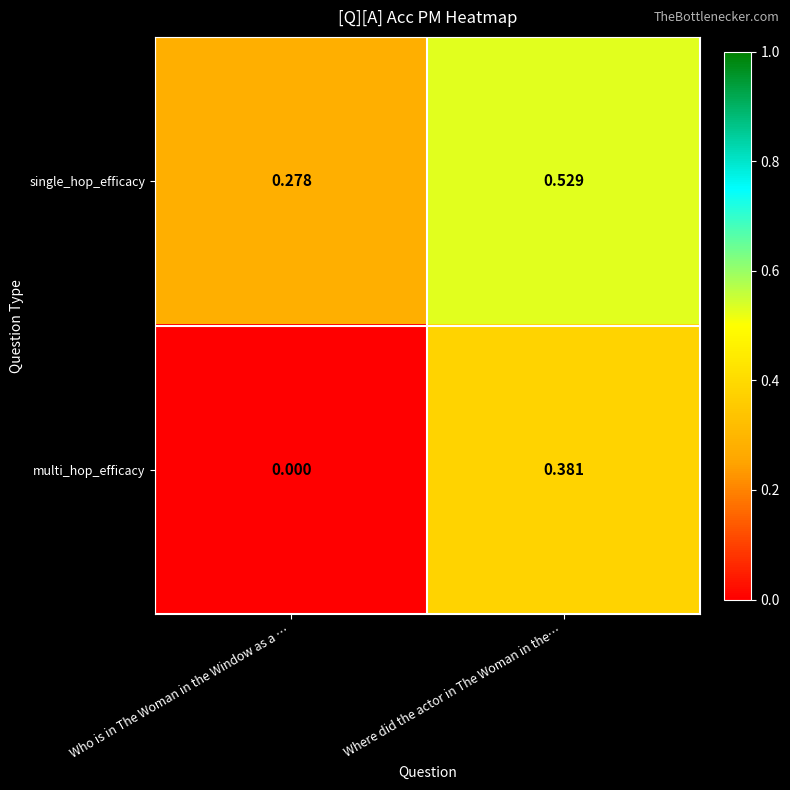

At which label does single_hop_efficacy reach its minimum?

Who is in The Woman in the Window as a …